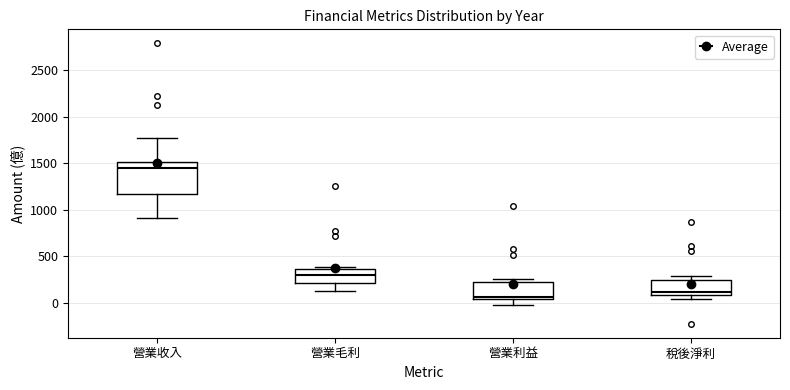

Where does the lower whisker of the box for 營業收入 end on the y-axis? The values are not printed on the chart, so give them approximately, as read against the axis.

900